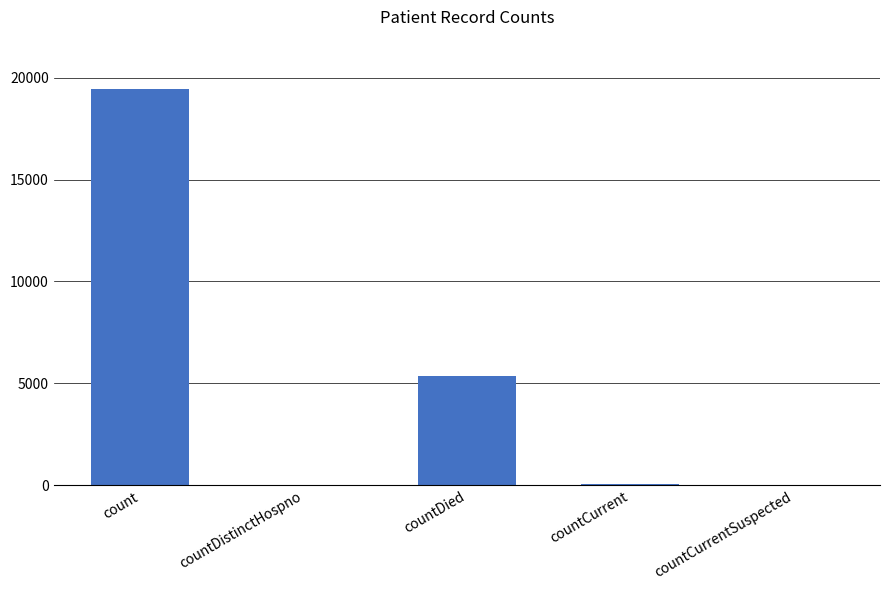

At which label is the value closest to 9710?

countDied